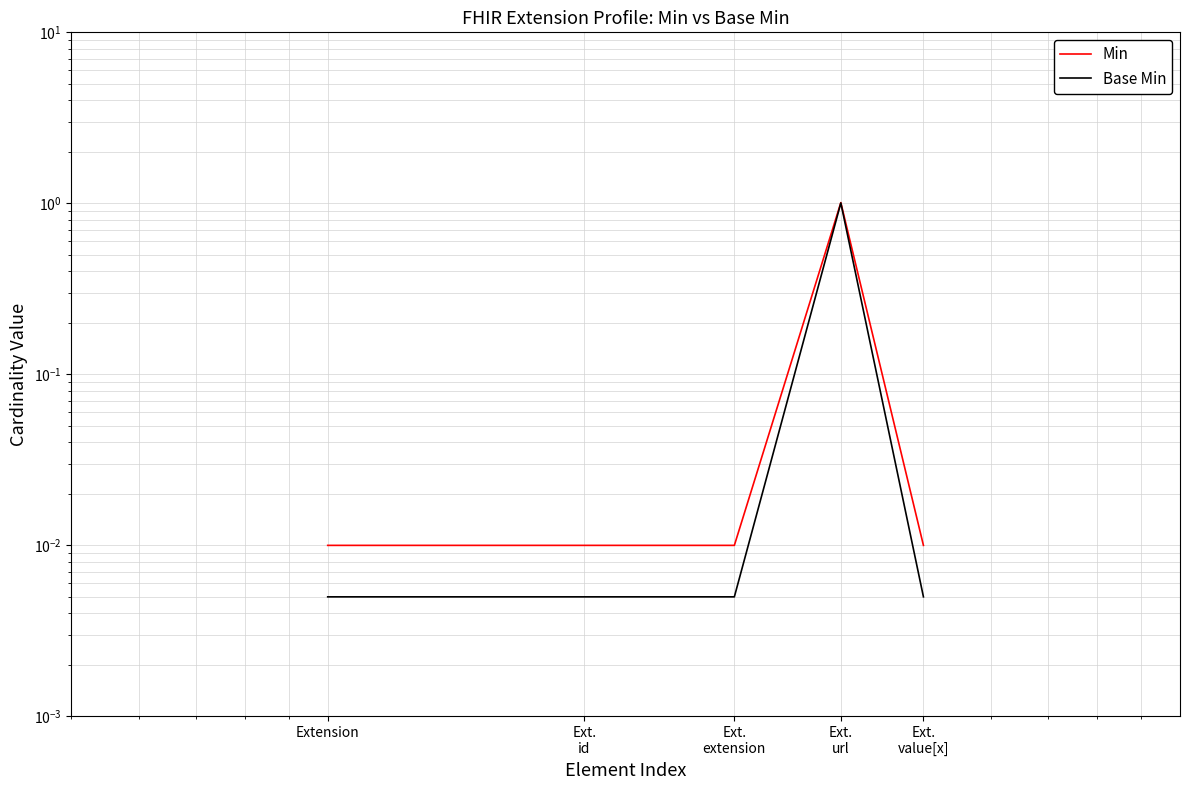

Reading left to right, what are all the values shown in this chart?

Min: 0.0	0.0	0.0	1.0	0.0
Base Min: 0.0	0.0	0.0	1.0	0.0